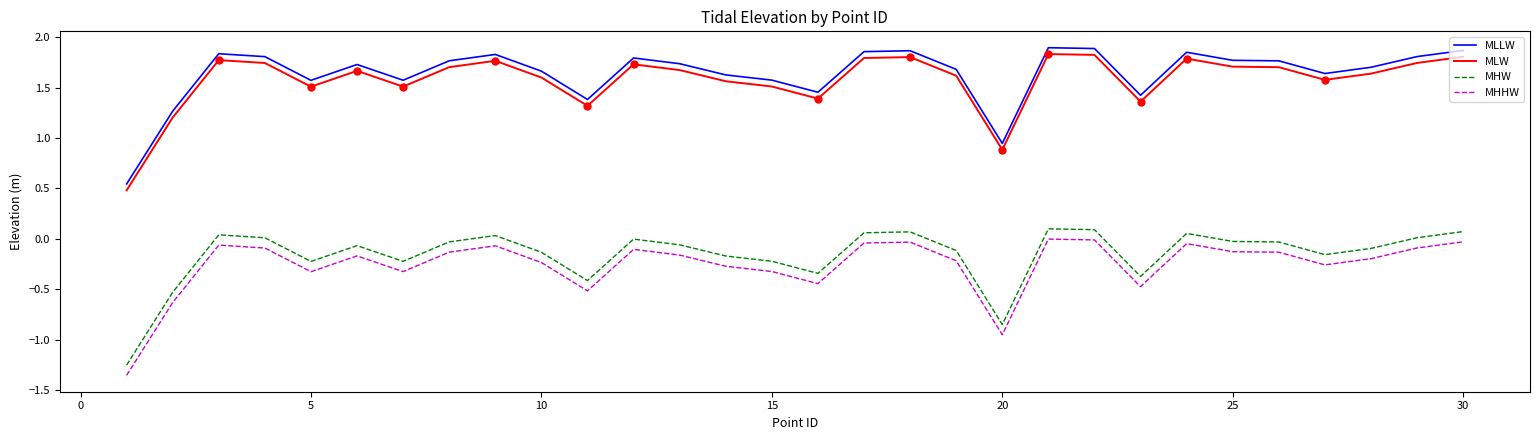

True or false: MHHW and MLLW intersect in this chart.

False